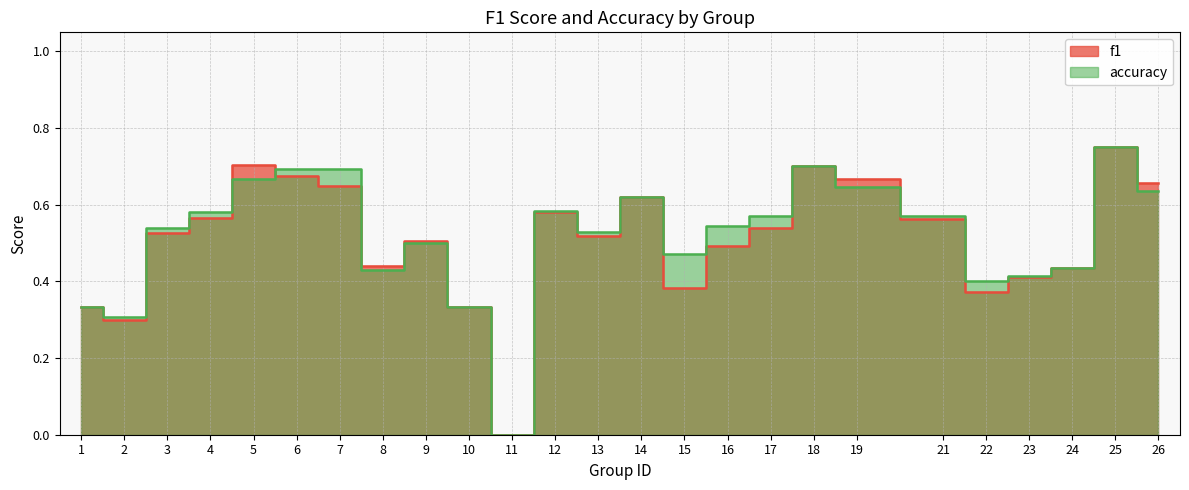

True or false: f1 has more than 1 points higher than both neighbors.

True